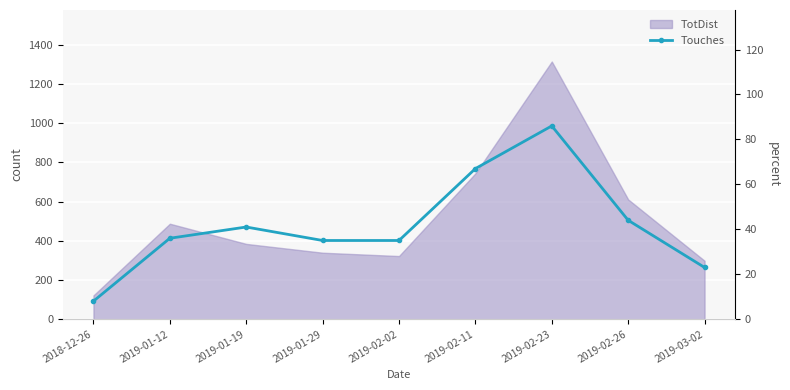

Where does the data first go above 36?

2019-01-19